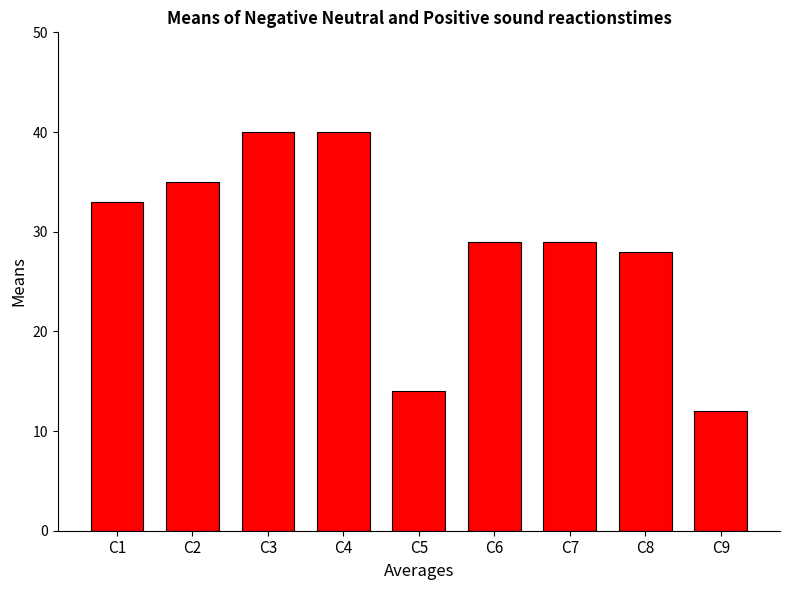

Which category has the lowest value across all series?

C9